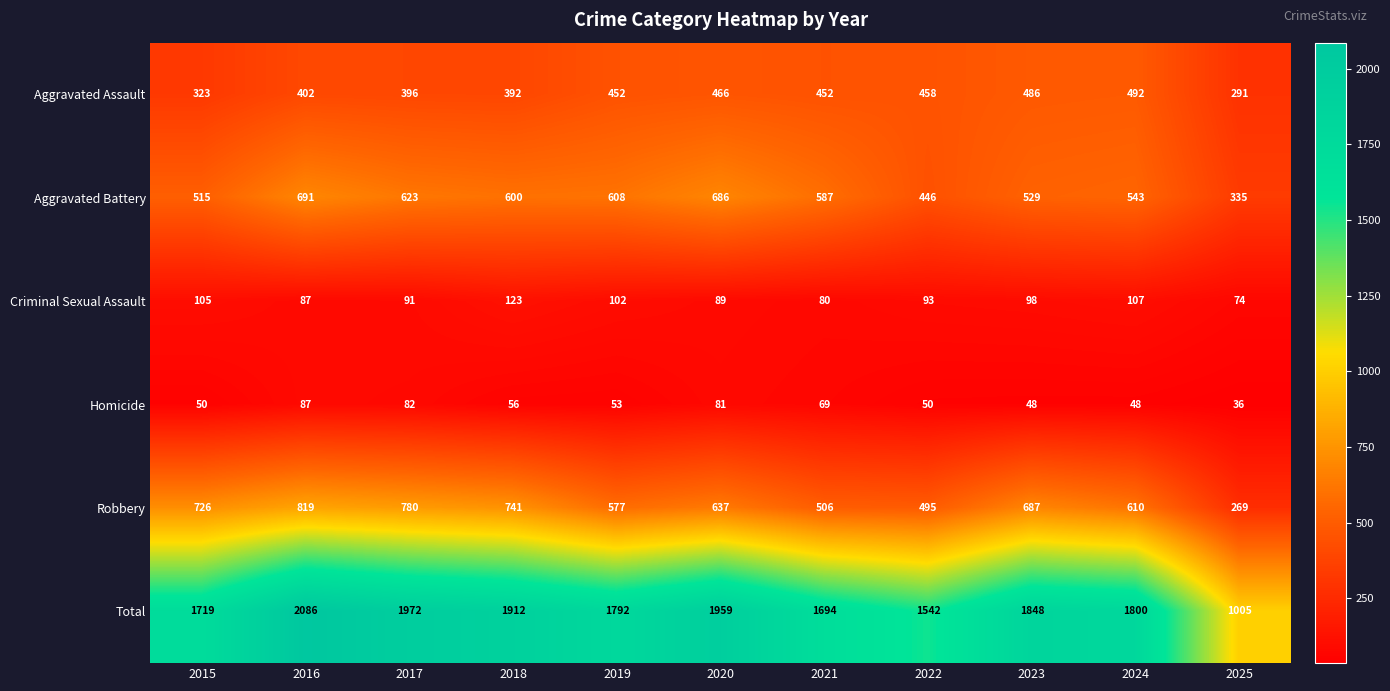

What is the sum of all Robbery values?

6847